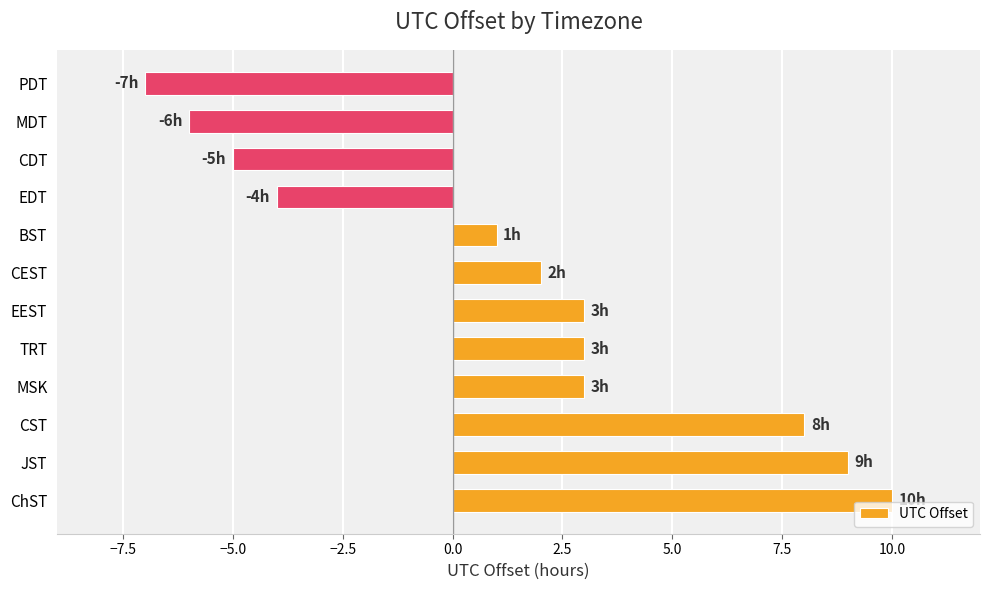

Which label corresponds to the smallest value in the chart?

PDT